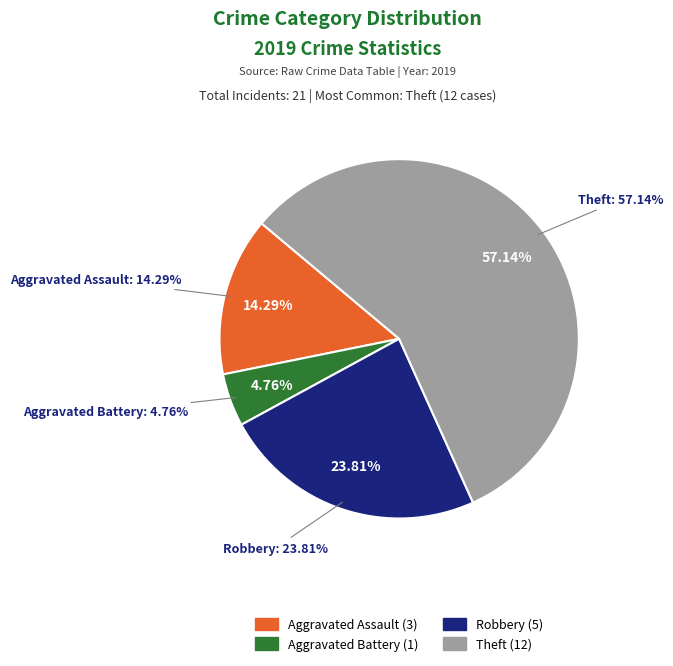

What is the change in value from Aggravated Battery to Robbery?

+4